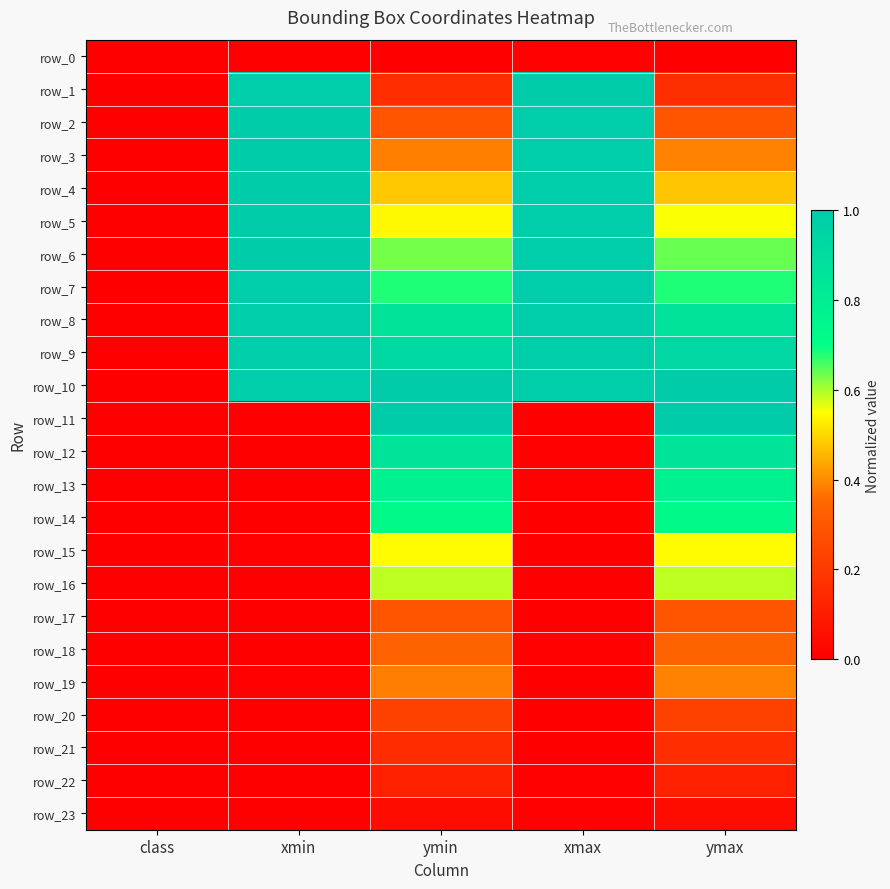

What is the greatest value displayed?

1.0